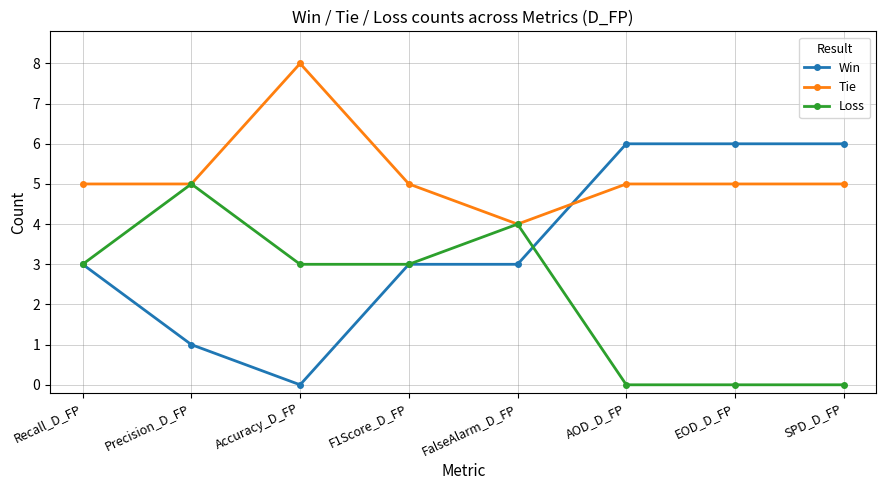

Count the number of categories in the chart.

8